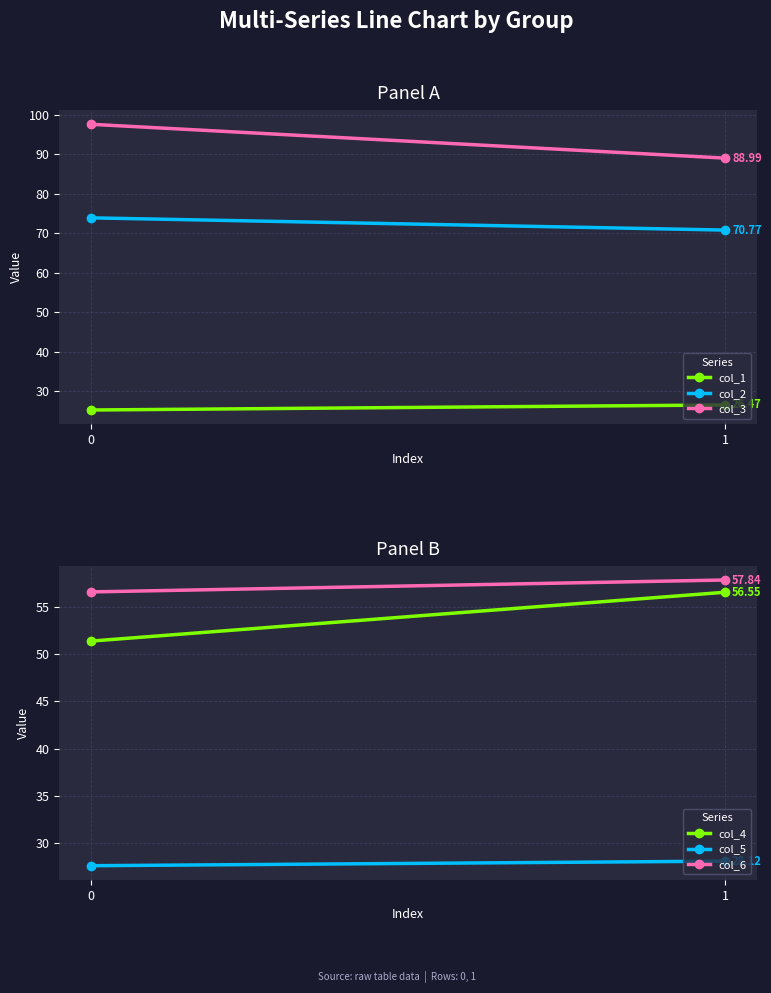

Rank the series at 0 from highest to lowest value.

col_3, col_2, col_6, col_4, col_5, col_1